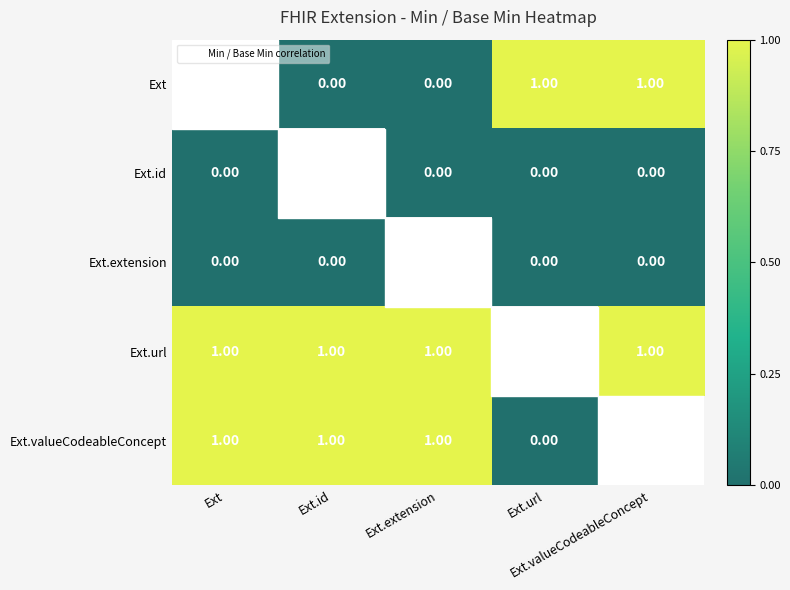

The value of Ext.valueCodeableConcept at Ext is 1. True or false?

True